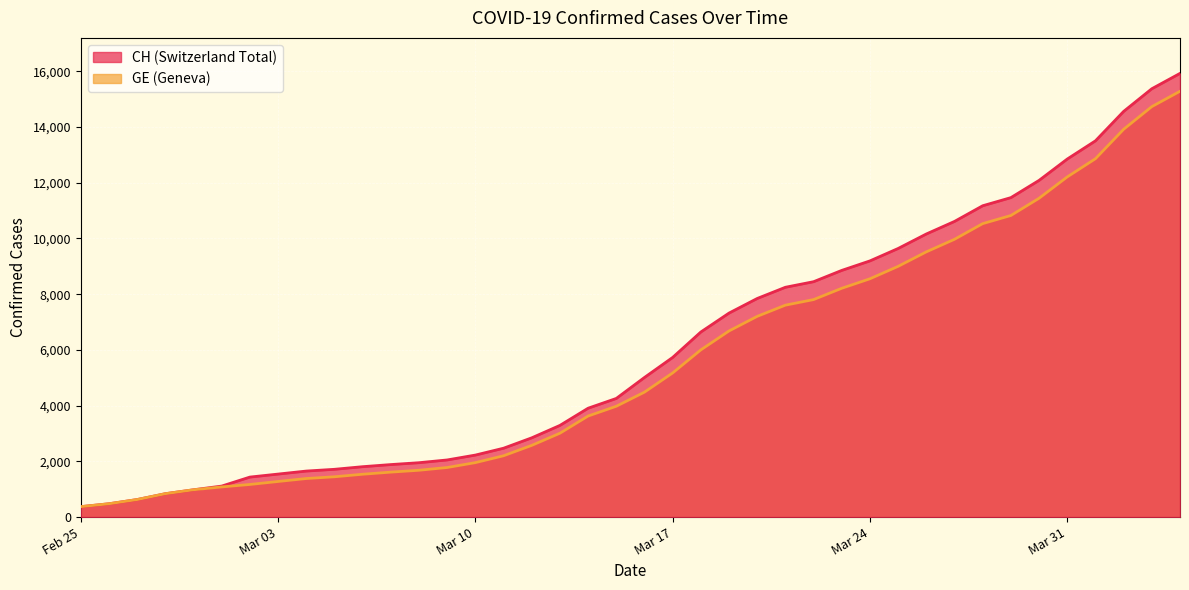

True or false: GE has more than 1 interior local peaks.

False